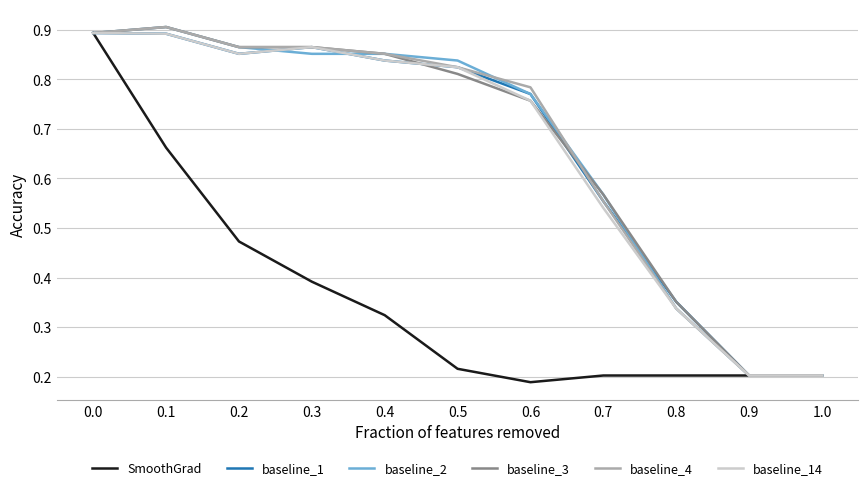

Count the number of categories in the chart.

11